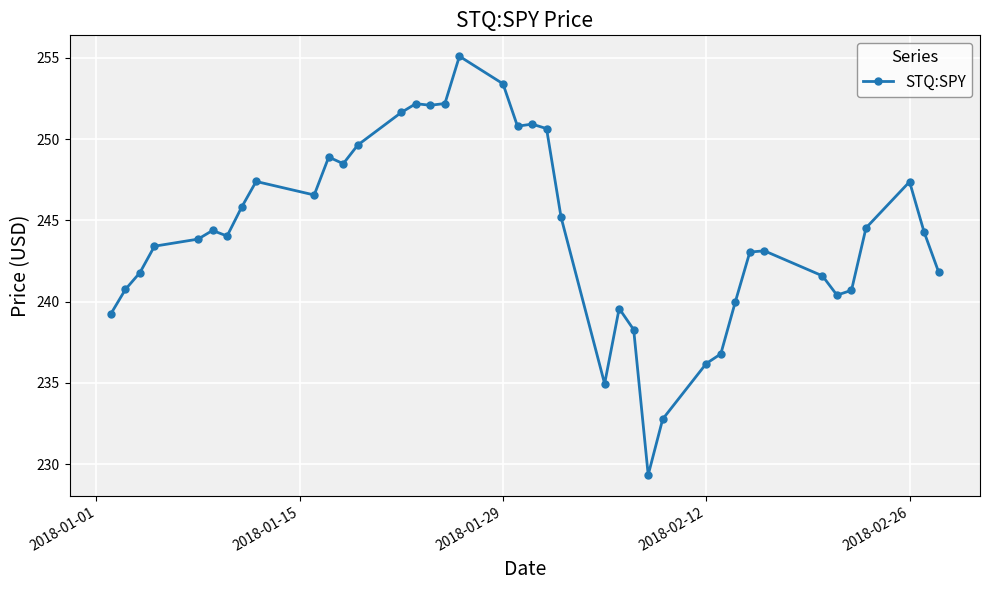

How many categories are shown in the chart?

40